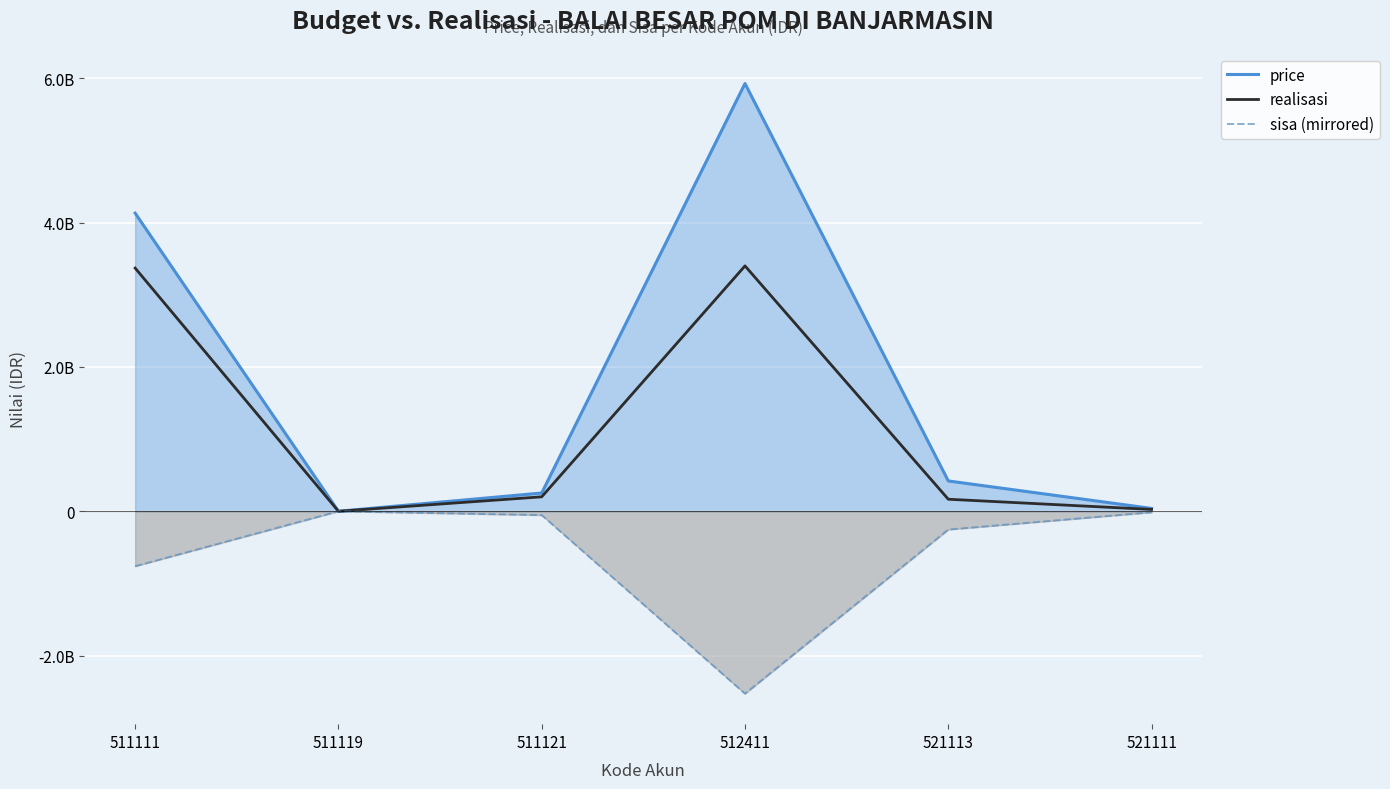

What is the difference between the maximum and minimum values in the realisasi series?

3400488668